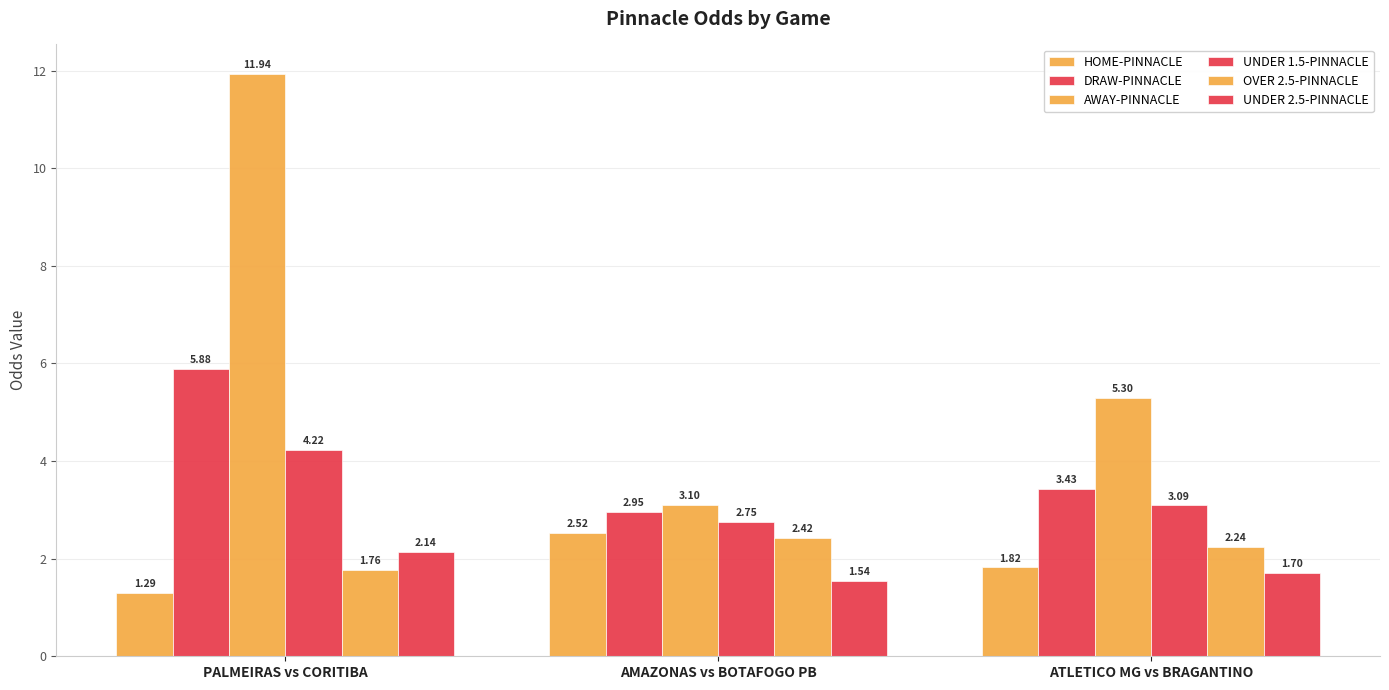

What is the difference between the HOME-PINNACLE values at PALMEIRAS vs CORITIBA and AMAZONAS vs BOTAFOGO PB?

1.2